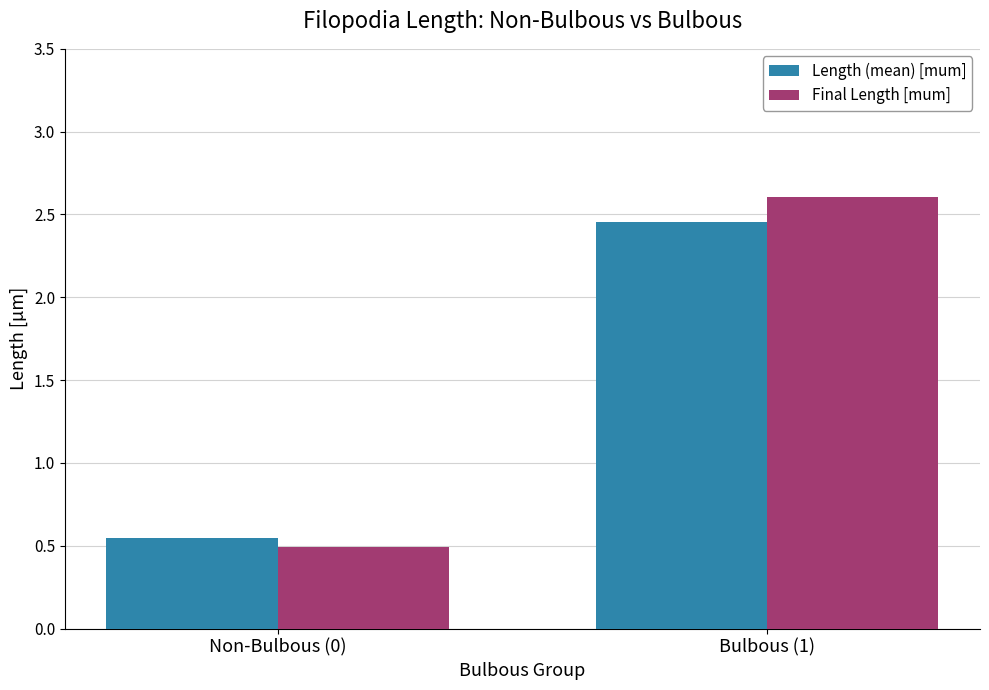

List the series in order of their peak value, lowest first.

Length (mean) [mum], Final Length [mum]